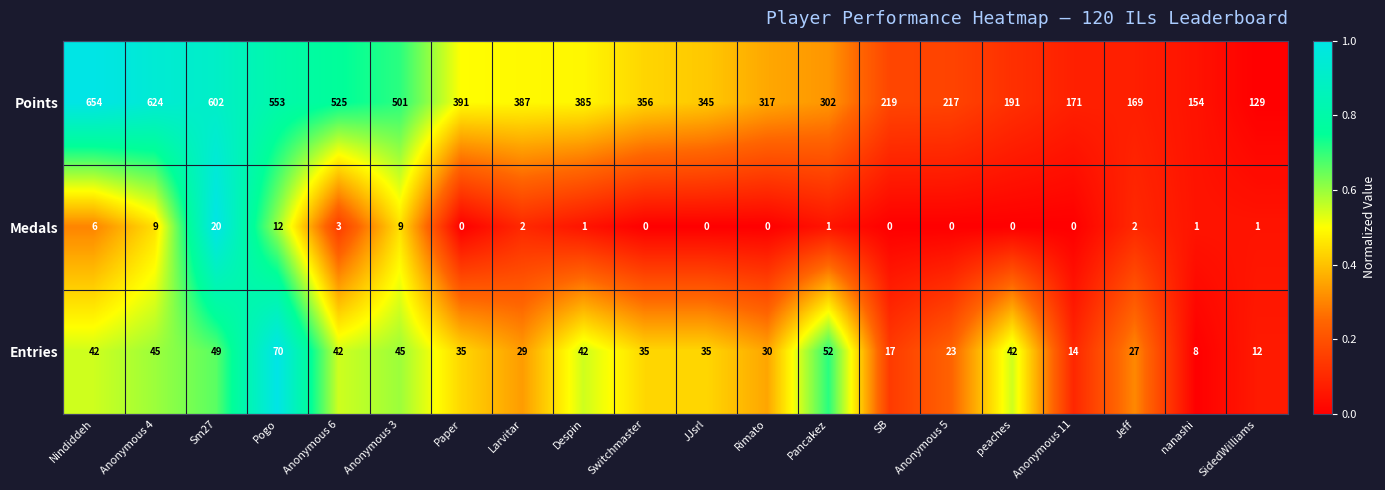

At which category is the sum across all series the highest?

Nindiddeh